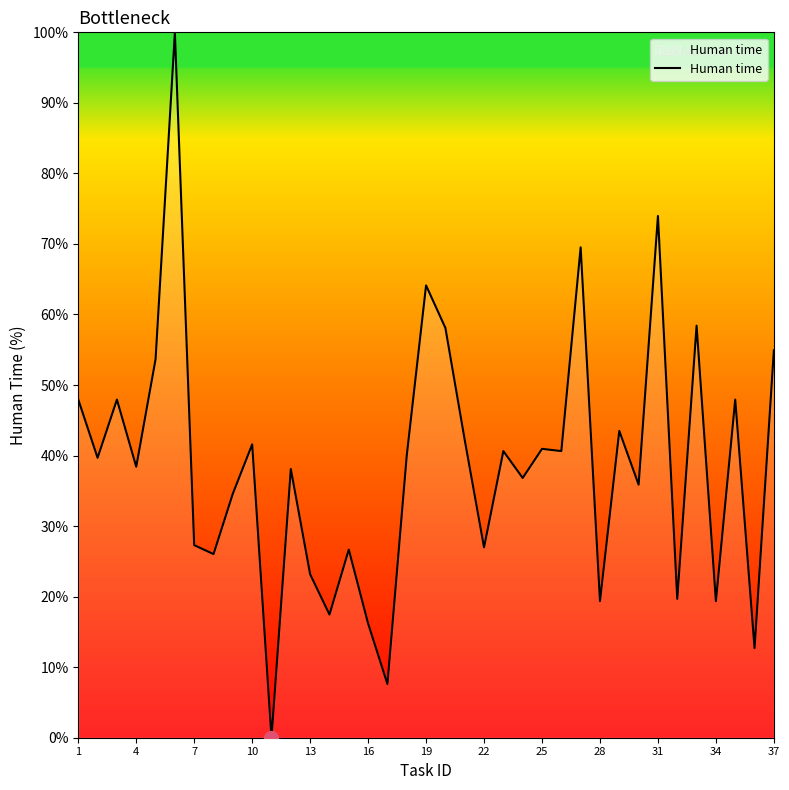

What is the greatest value displayed?

100.0